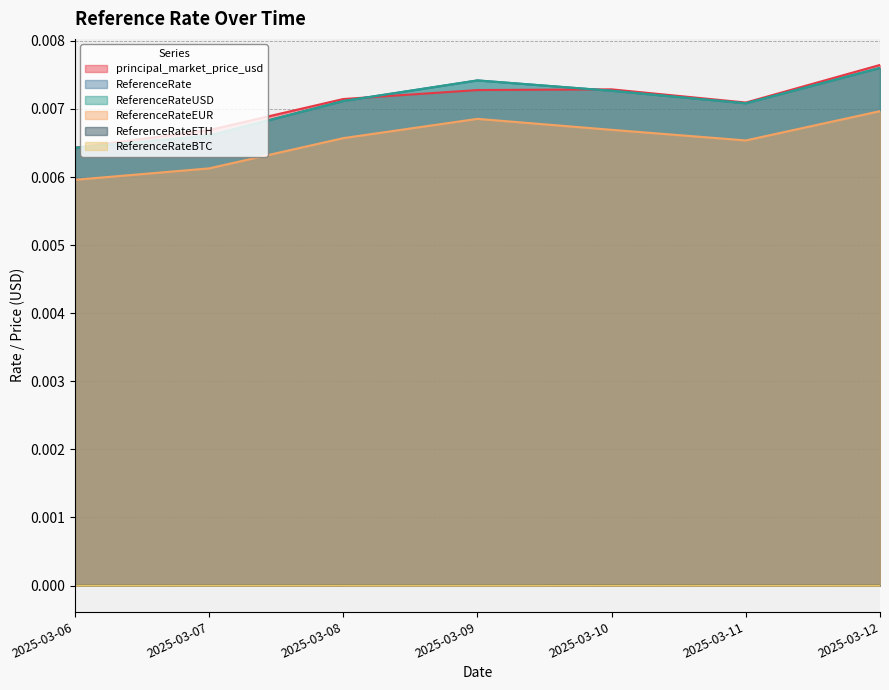

True or false: ReferenceRateEUR and ReferenceRate intersect in this chart.

False